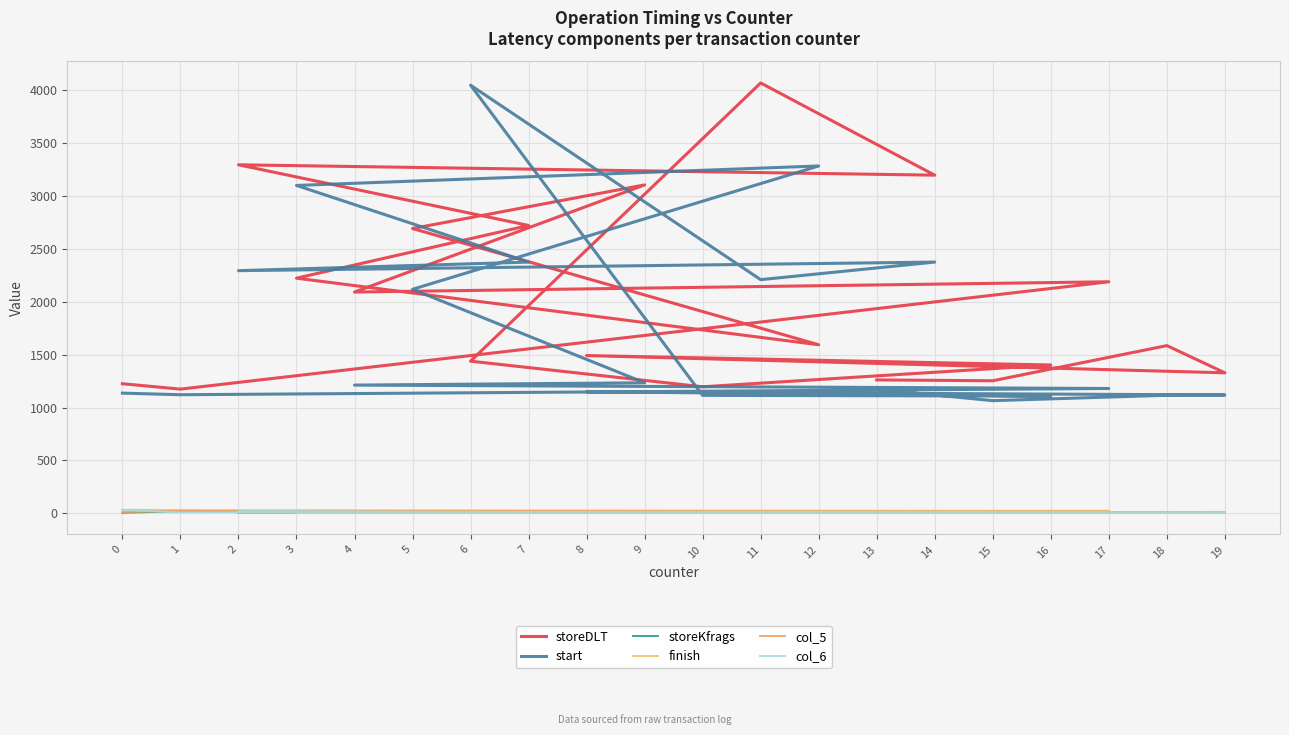

How many lines are shown in the chart?

6